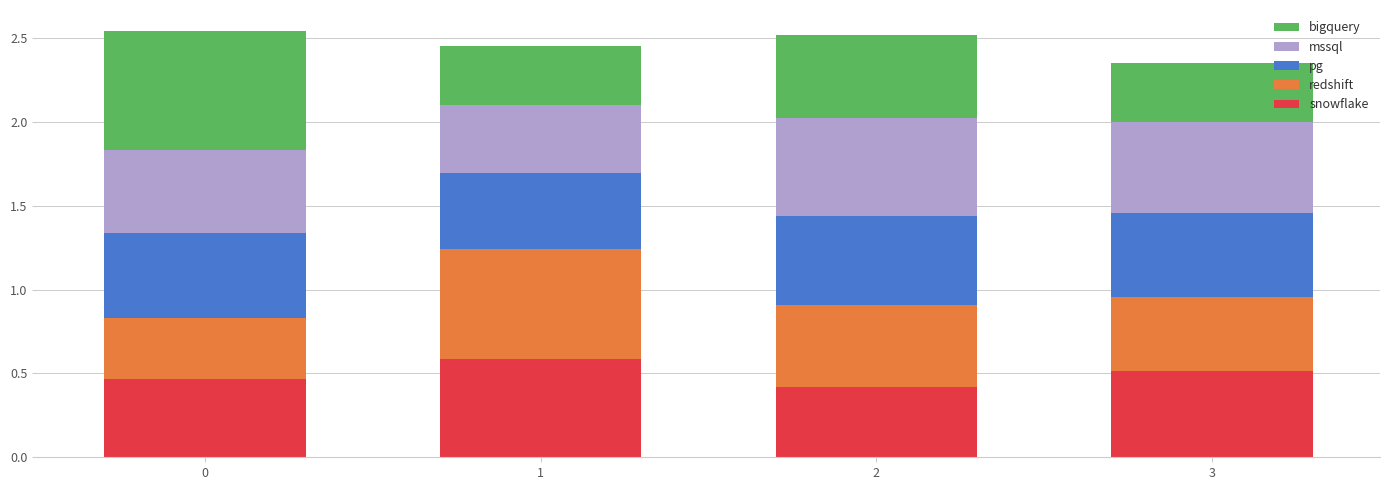

What is the total value across all series at 0?

2.5